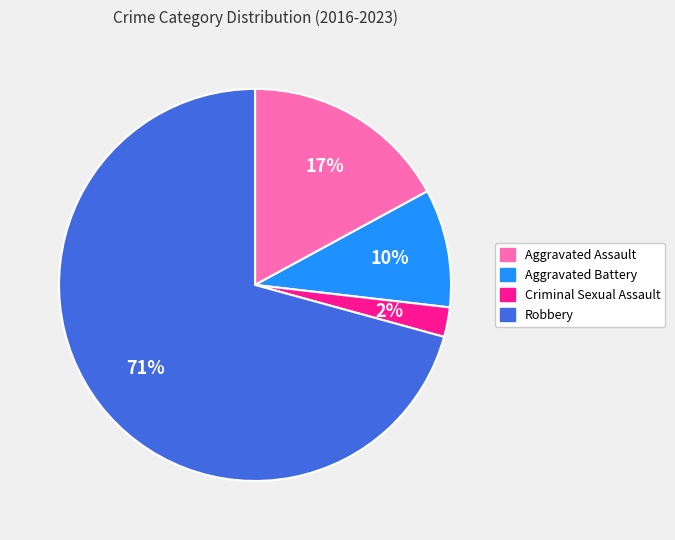

Rank the categories by value from lowest to highest.

Criminal Sexual Assault, Aggravated Battery, Aggravated Assault, Robbery